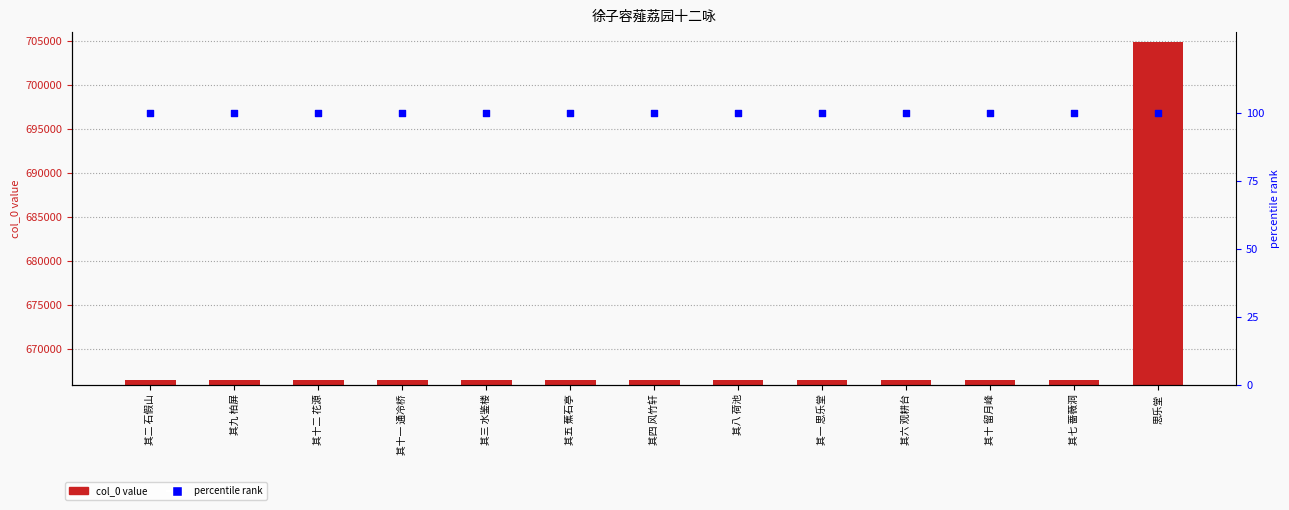

Which series reaches the minimum Y coordinate?

percentile rank